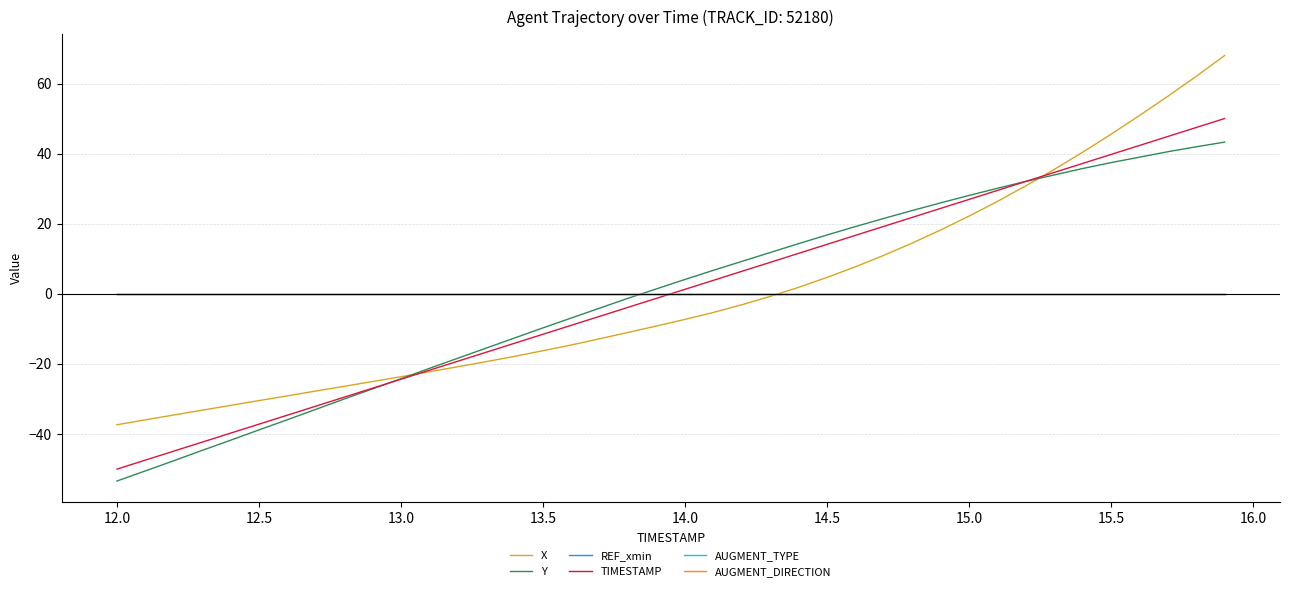

How many intersections are there between TIMESTAMP and Y?

2